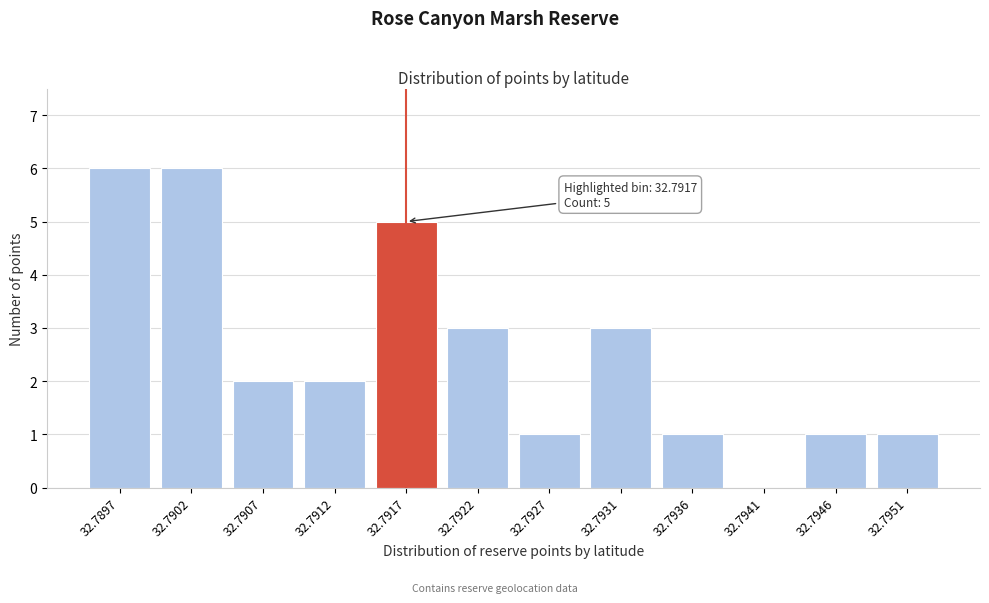

Reading left to right, what are all the values shown in this chart?

32.7897=6	32.7902=6	32.7907=2	32.7912=2	32.7917=5	32.7922=3	32.7927=1	32.7931=3	32.7936=1	32.7941=0	32.7946=1	32.7951=1